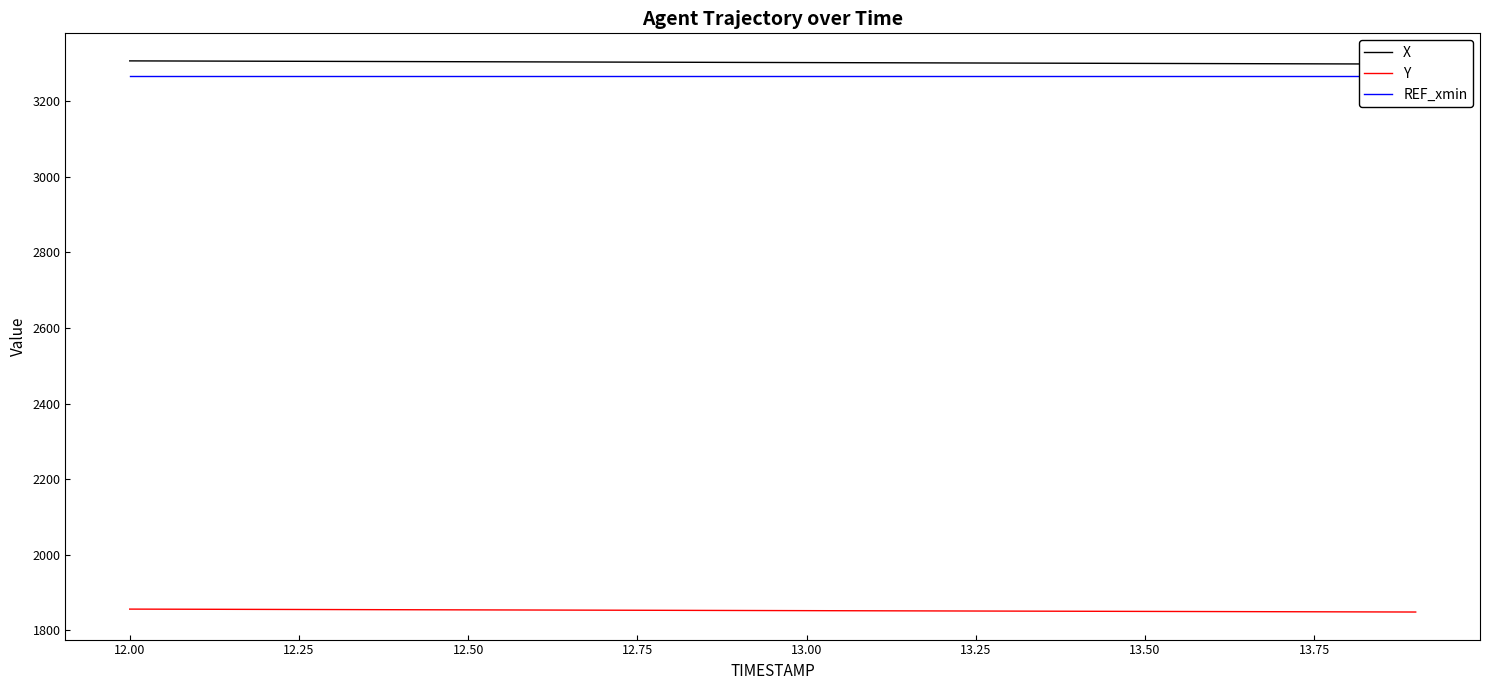

What is the lowest value of the Y series?

1848.7